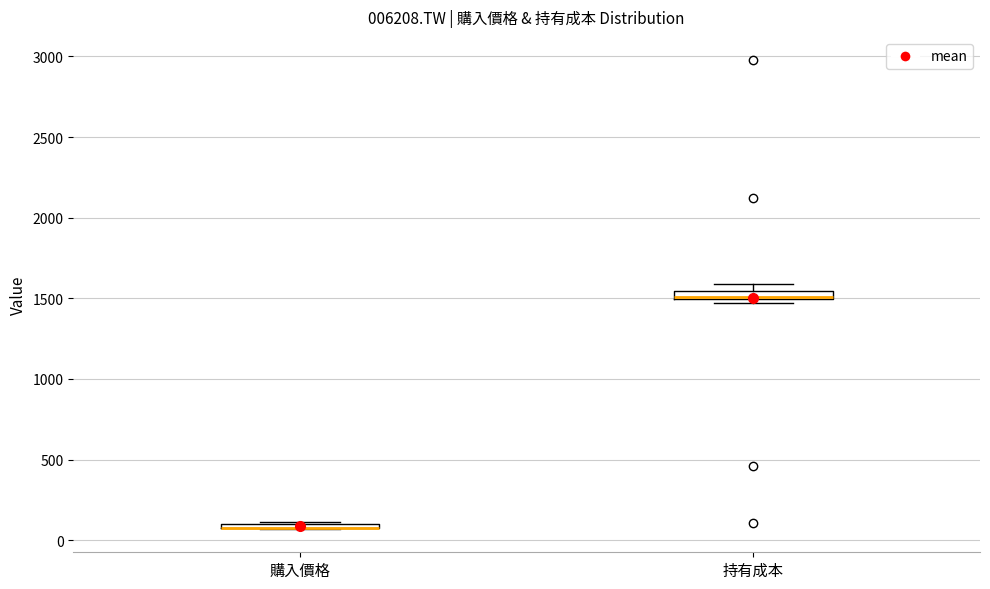

Where is the lower edge of the box for 持有成本 on the y-axis? The values are not printed on the chart, so give them approximately, as read against the axis.

1500